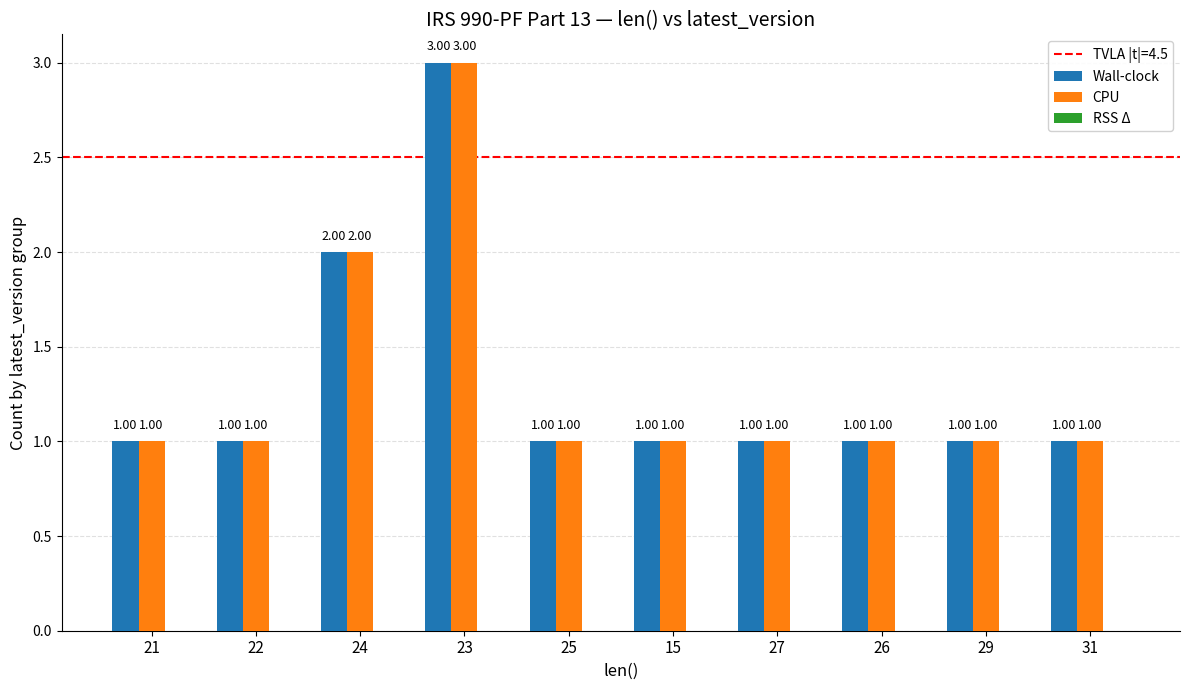

How many bars are there in total?

20